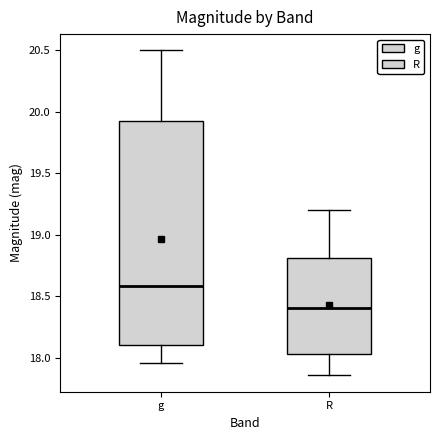

Reading left to right, read every box against the y-axis: the position of its median line, the range the box covers, and the ends of its whiskers. The values are not printed on the chart, so give them approximately, as read against the axis.

g: median 18.60, box 18.10 to 19.90, whiskers 17.95 to 20.50
R: median 18.40, box 18.05 to 18.80, whiskers 17.85 to 19.20